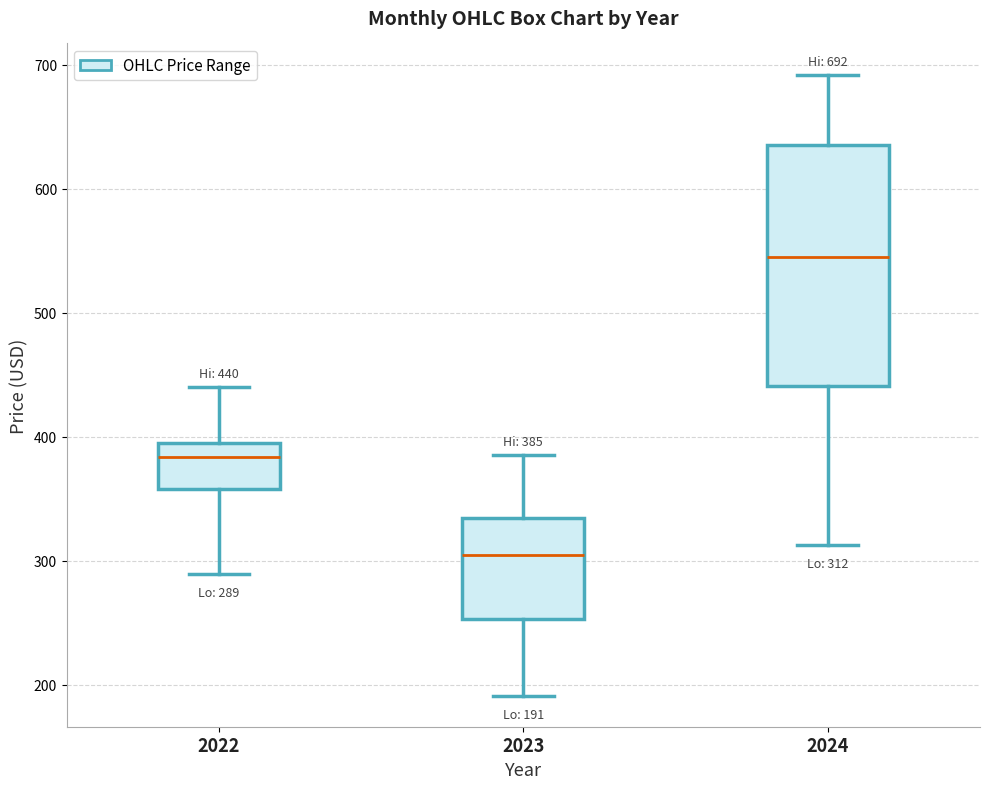

Which box has the lowest median line?

2023